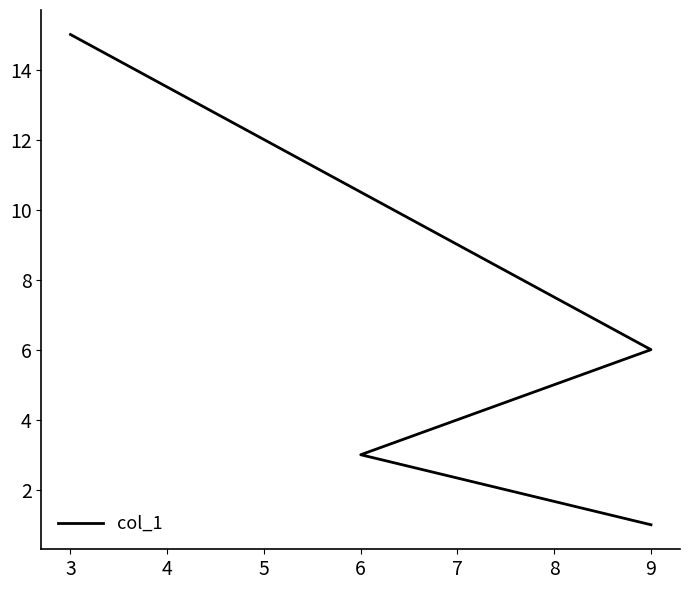

Reading right to left, list all the values displayed in this chart.

15	6	3	1